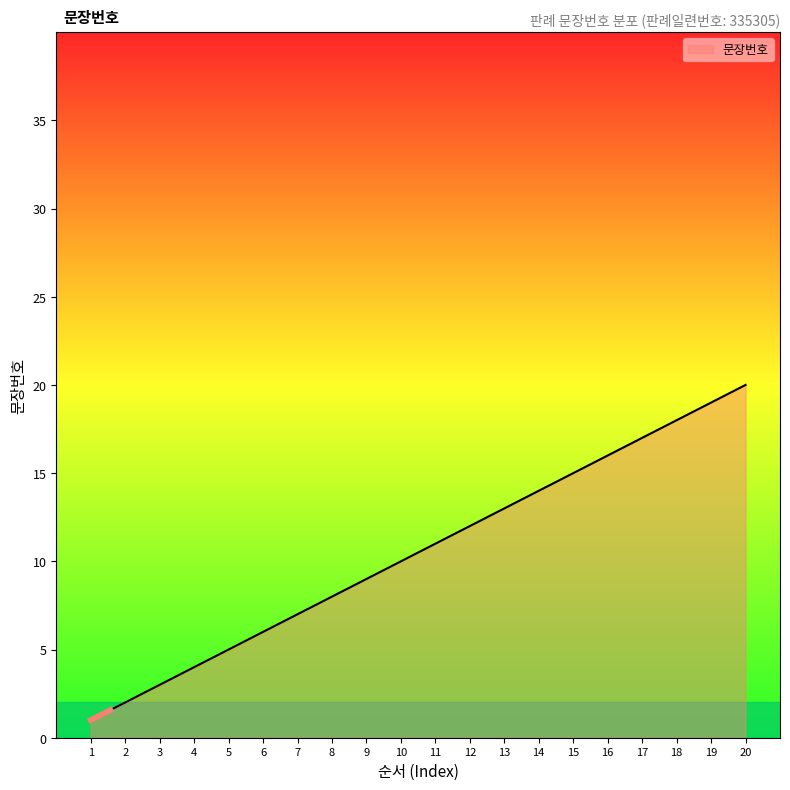

Where does the data first go above 11?

12